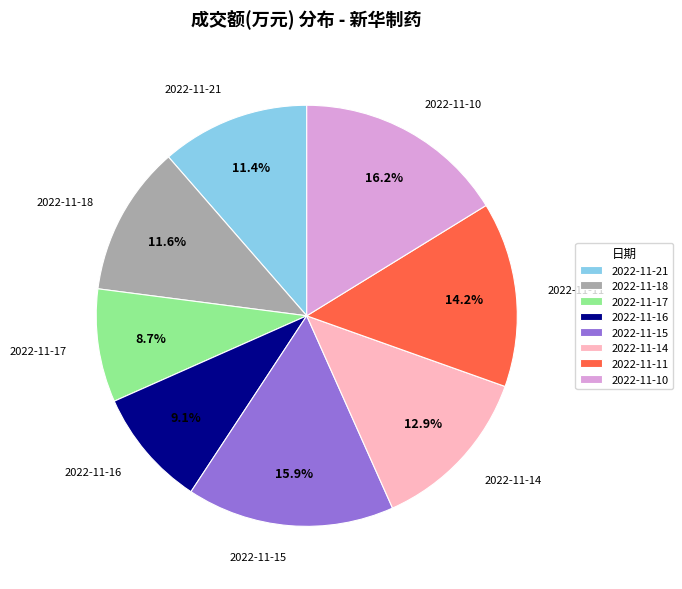

To the nearest percent, what percentage of the pie is 2022-11-11?

14%